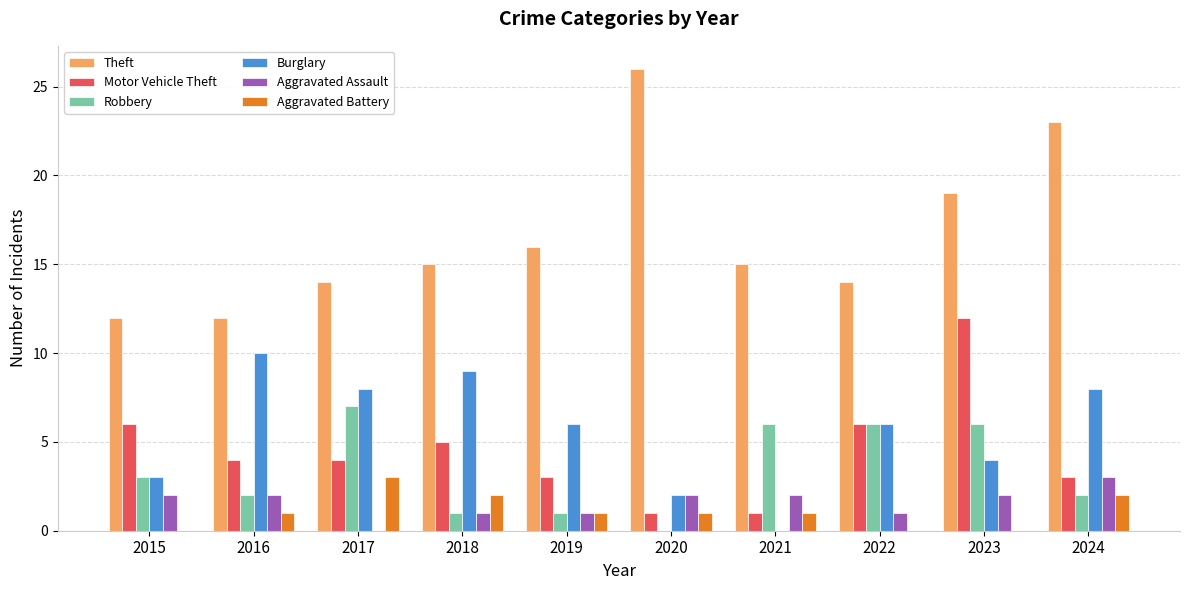

Between 2015 and 2024, which series saw the biggest shift?

Theft